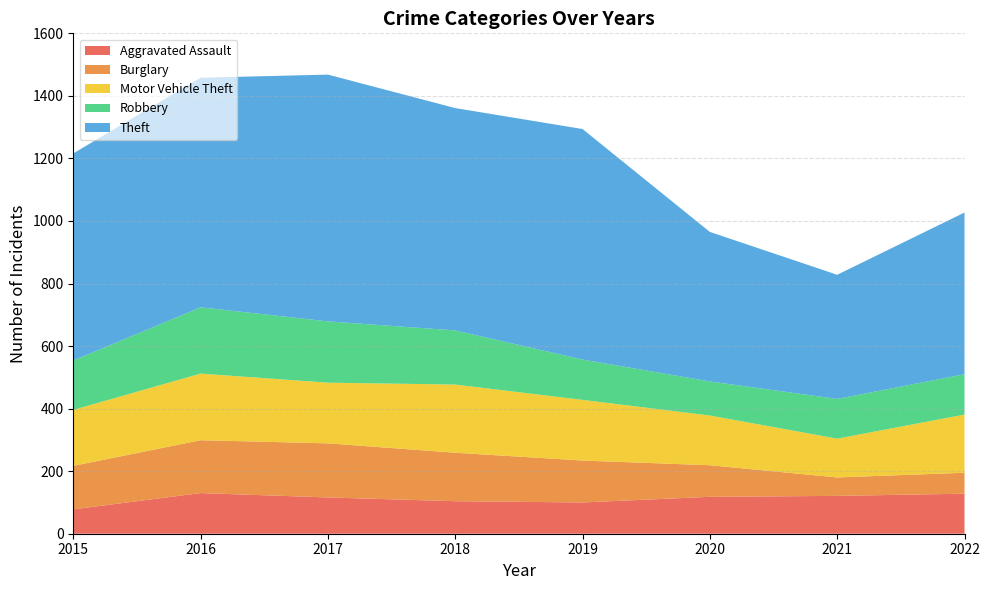

Reading left to right, list all the values displayed in this chart.

Aggravated Assault: 78	130	116	104	100	118	121	128
Burglary: 139	169	173	155	134	101	59	67
Motor Vehicle Theft: 179	213	194	218	194	159	124	186
Robbery: 158	212	196	173	129	109	127	129
Theft: 662	734	789	711	737	478	397	517